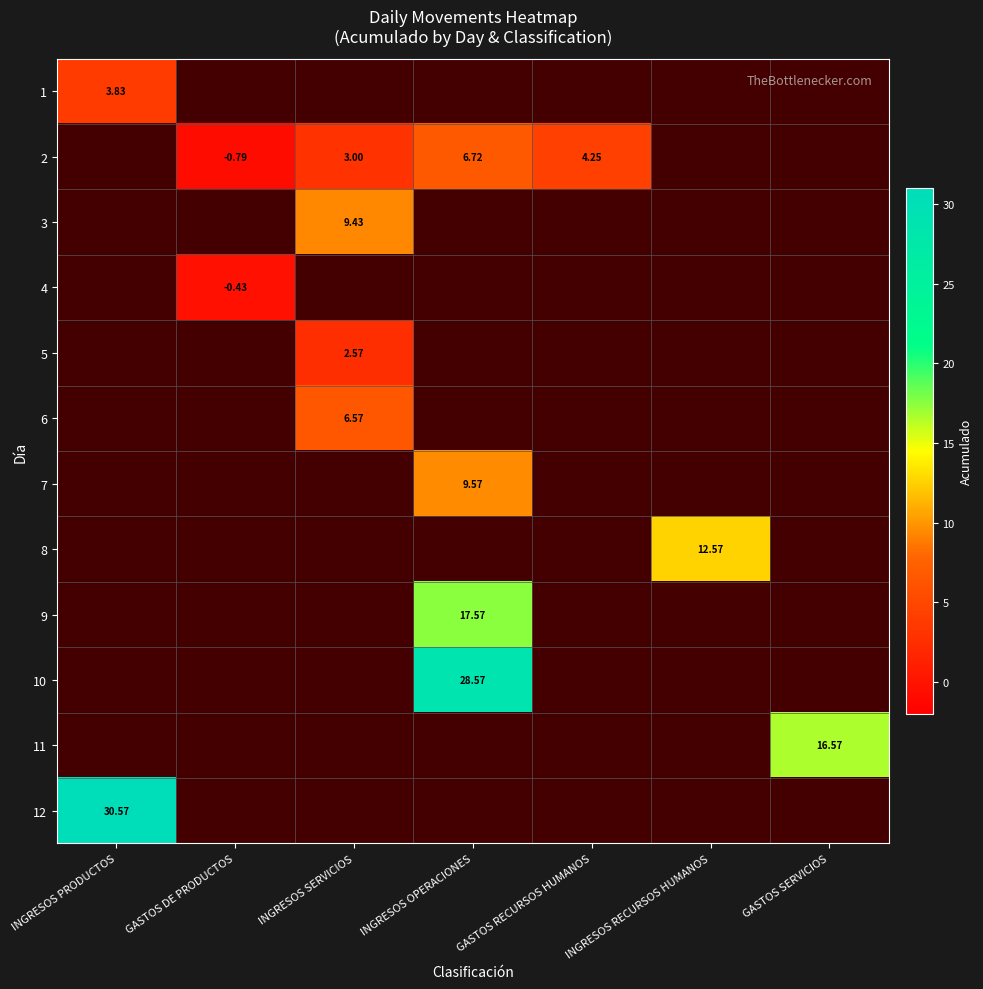

At how many categories does at least one series exceed 13?

3